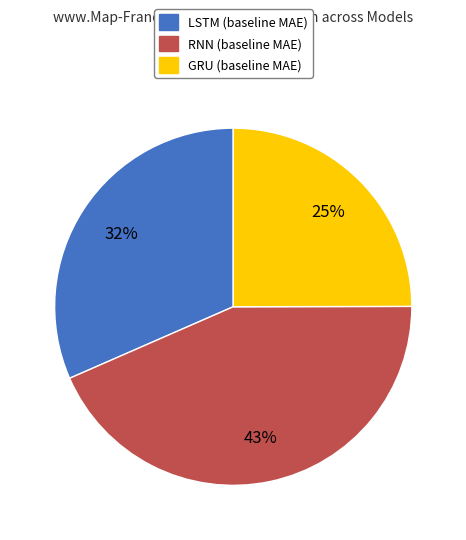

To the nearest percent, what portion does LSTM represent?

32%